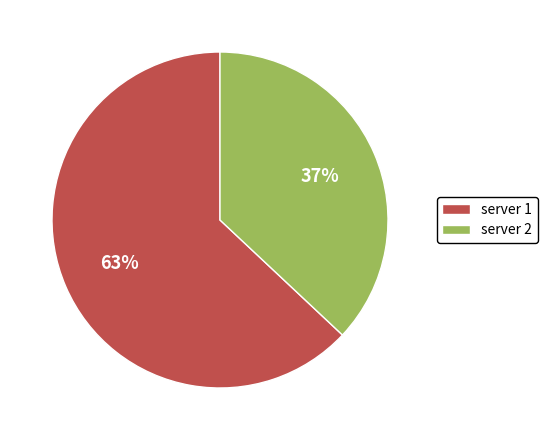

Do server 1 and server 2 together represent more than half of the pie?

Yes